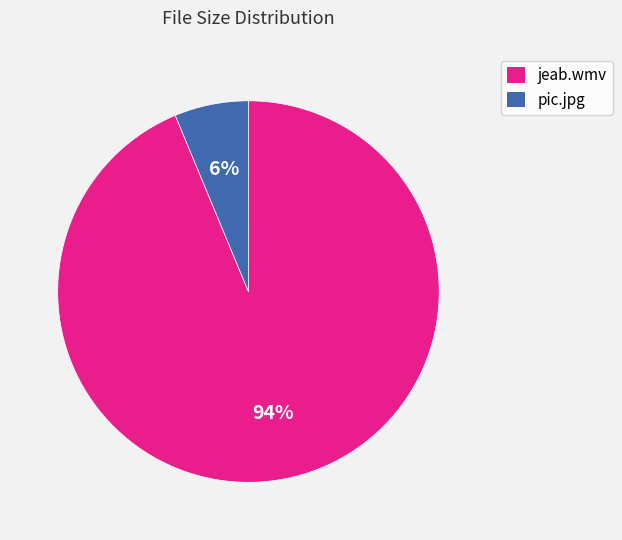

Approximately how many times larger is the value at pic.jpg compared to jeab.wmv?

0.1